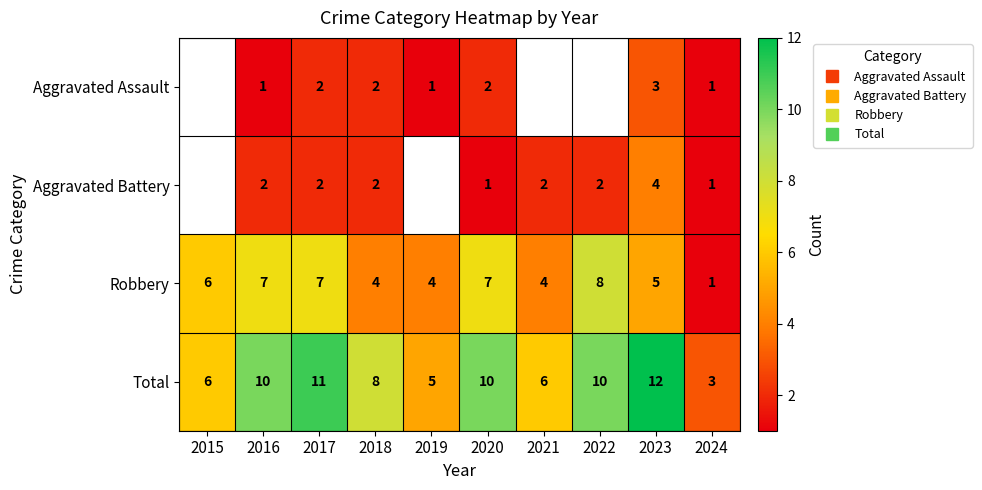

How many values in the Total series are below 10?

5